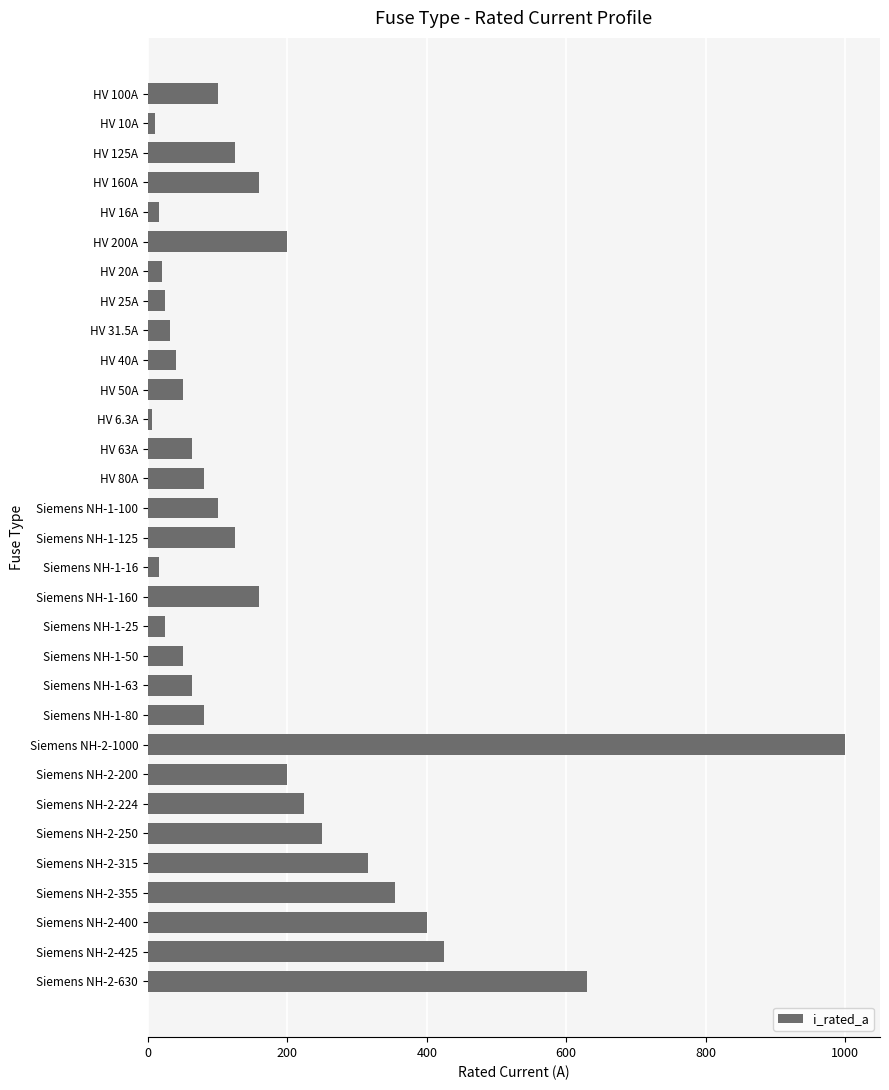

Where is the data nearest to the value 503?

Siemens NH-2-425